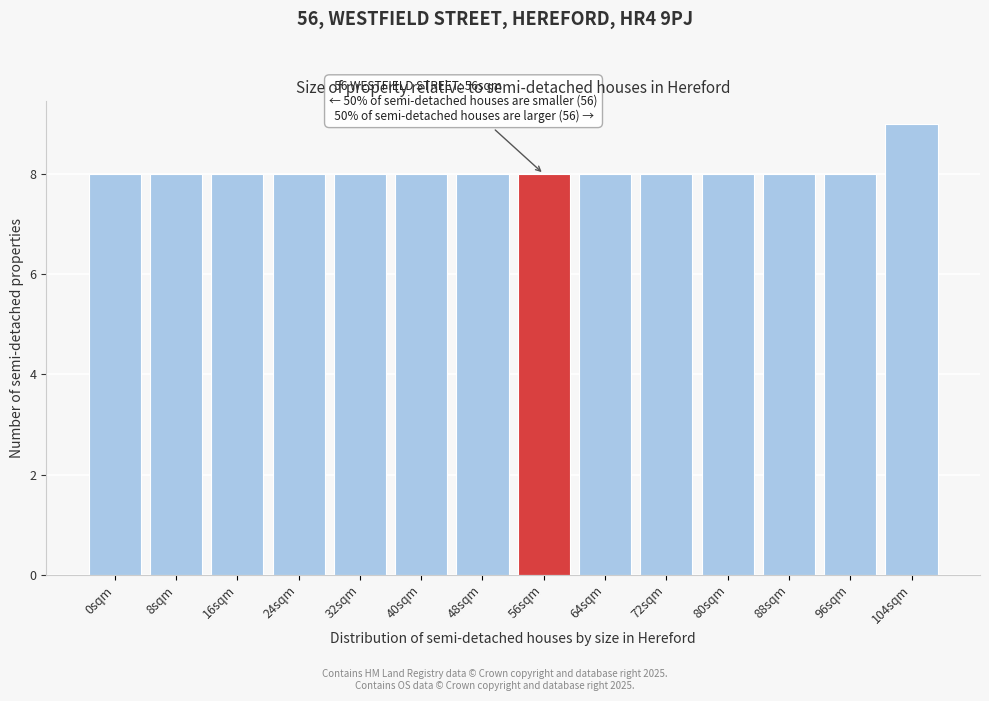

Reading left to right, transcribe all the data shown in this chart.

8	8	8	8	8	8	8	8	8	8	8	8	8	9